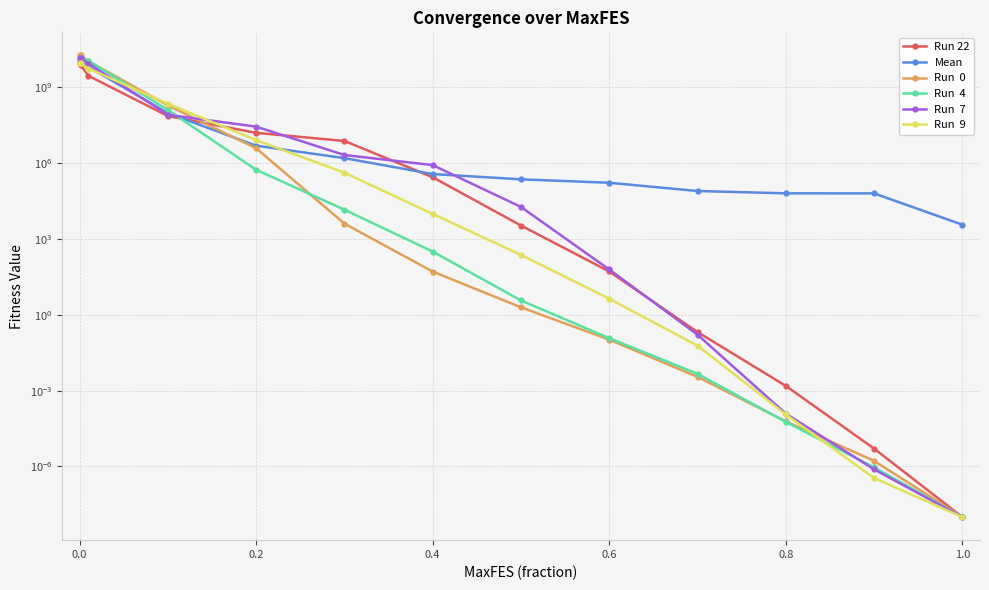

Reading right to left, transcribe all the data shown in this chart.

Run 22: 0.0	0.0	0.0	0.2	51.3	3359.6	272507.1	7416431.8	15551669.1	71575924.6	2793614365.3	7483440235.5	8609594014.6
Mean: 3632.6	62757.5	63071.2	77965.9	164832.2	225771.0	365080.6	1551143.5	4820026.8	93255502.1	6259000464.1	10918973534.4	11220271542.0
Run  0: 0.0	0.0	0.0	0.0	0.1	2.0	50.7	3999.5	3807711.3	188948228.1	10538899864.3	17888425542.1	17888425542.1
Run  4: 0.0	0.0	0.0	0.0	0.1	3.7	313.7	14213.6	536982.1	123671622.9	11093089018.0	14202277100.6	14202277100.6
Run  7: 0.0	0.0	0.0	0.2	61.5	18217.4	822679.5	2062309.2	27290437.5	80531831.0	8542685343.4	13596240267.1	13596240267.1
Run  9: 0.0	0.0	0.0	0.1	4.3	232.2	9656.3	412012.4	8027034.3	217450726.1	5430940709.2	8797771533.2	8797771533.2